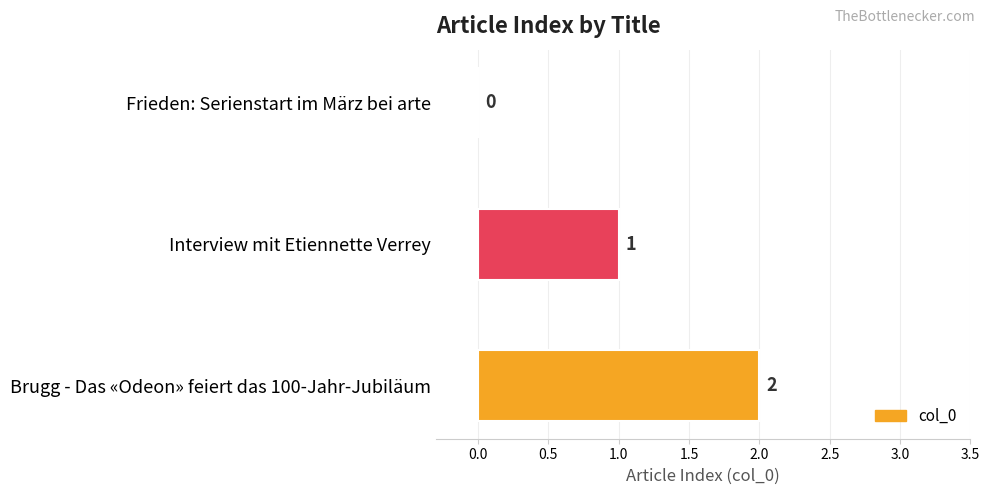

The value at Interview mit Etiennette Verrey is 2. True or false?

False